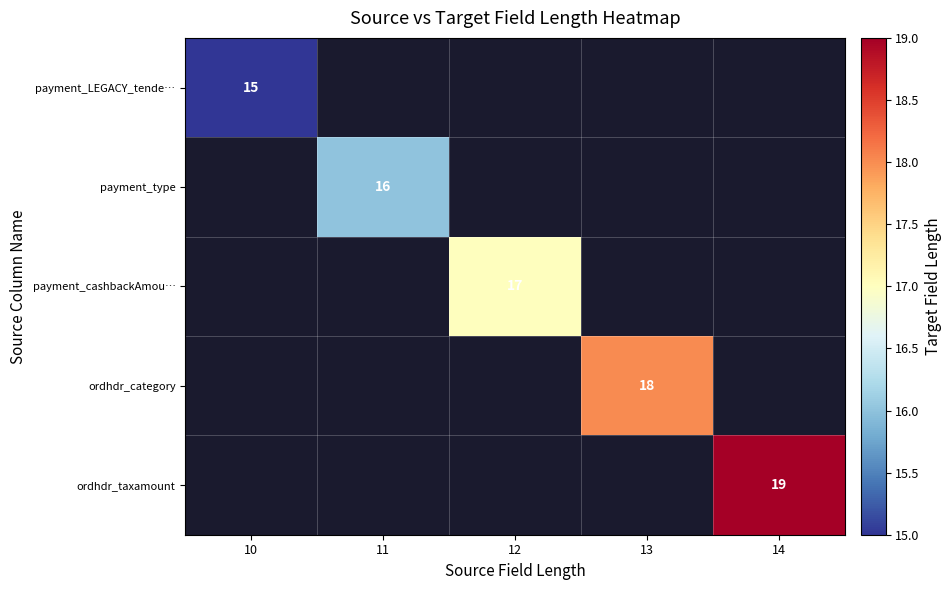

The payment_type series shows 25 at 11. True or false?

False